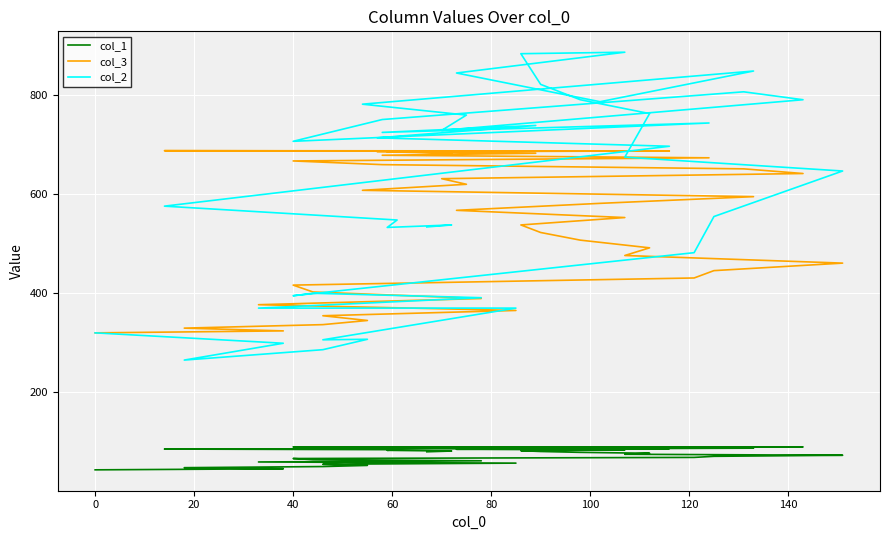

True or false: col_2 and col_1 cross at least once.

False